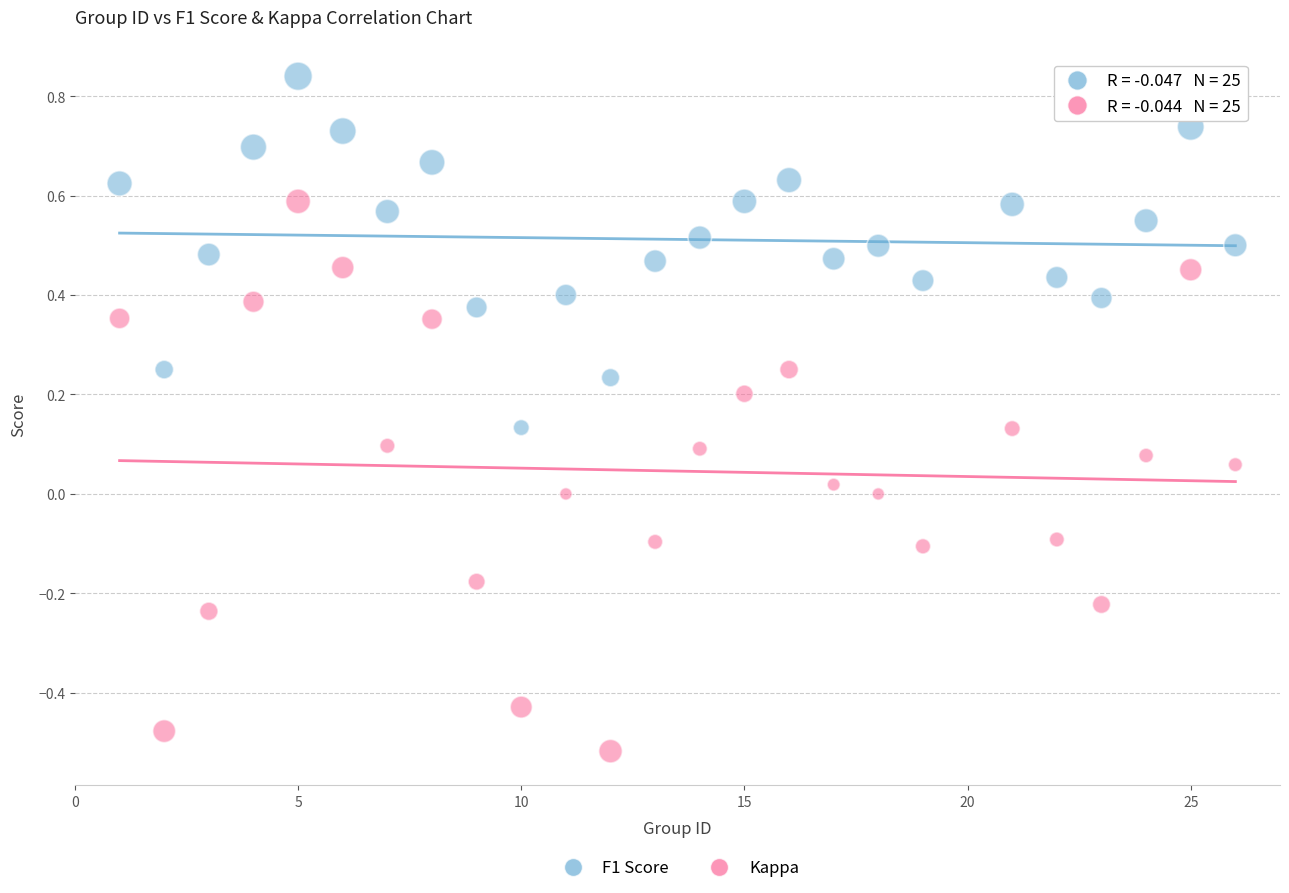

What are all the series names shown in the legend?

F1 Score, Kappa